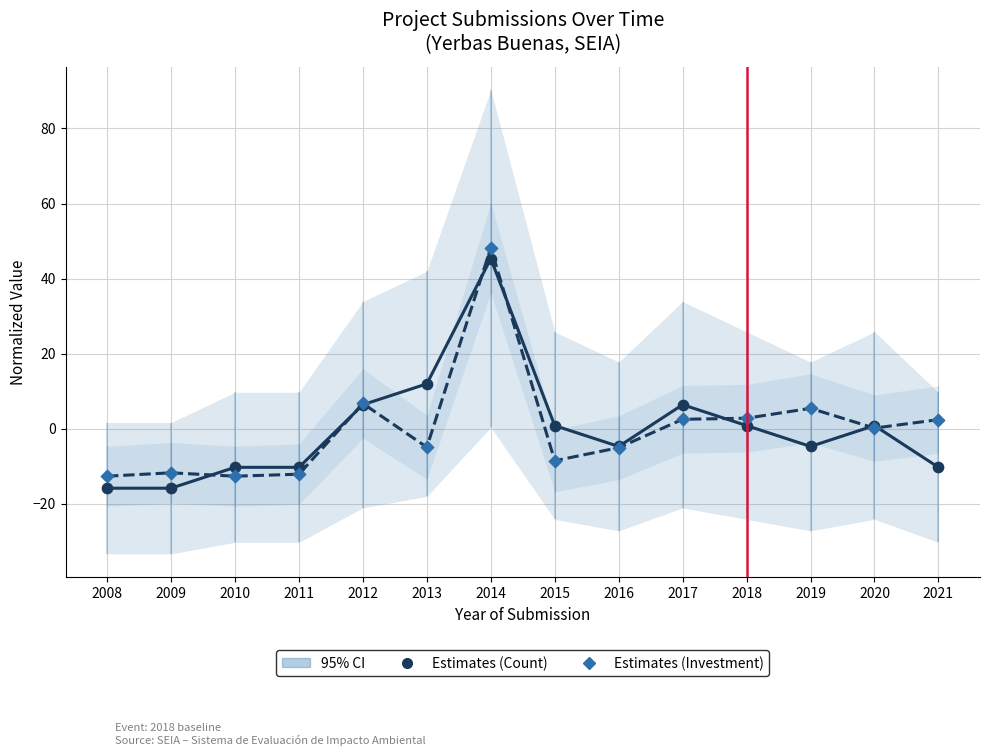

Which series has the largest Y range (max minus min)?

Estimates (Count)